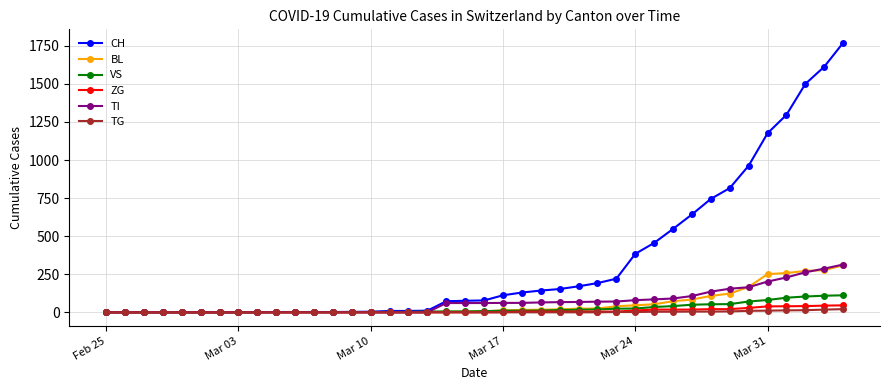

Which series has the largest total across all categories?

CH